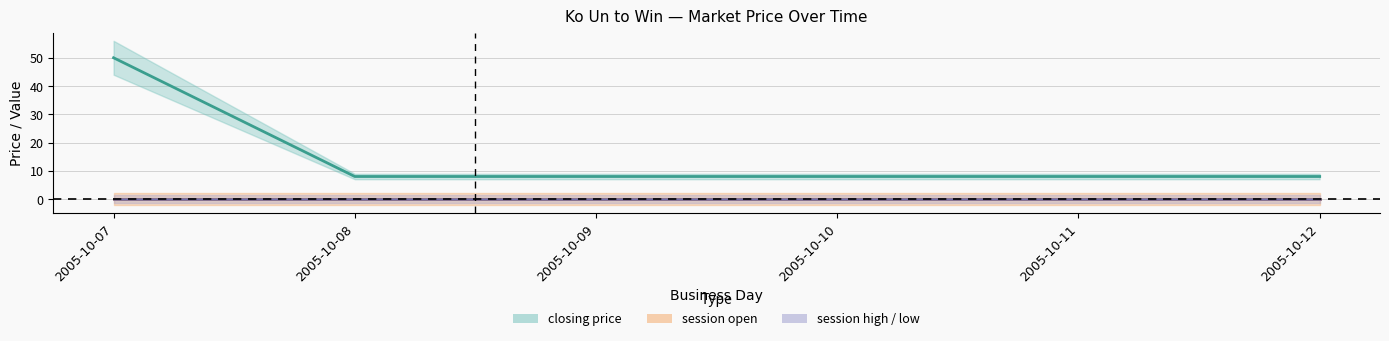

Where is session high nearest to the value 0?

2005-10-07